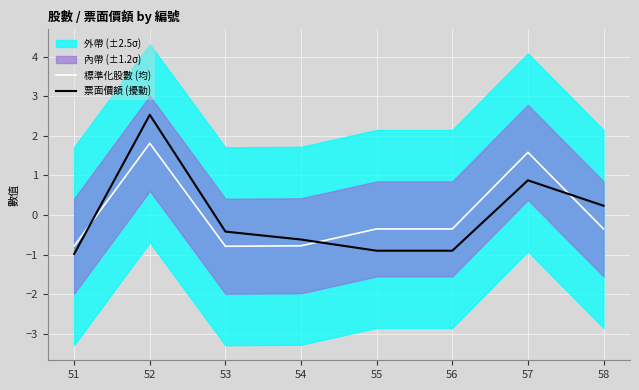

What is the approximate value of 標準化股數 (均) at 52?

1.8